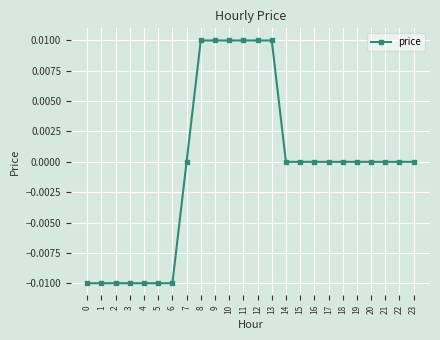

Between 15 and 12, which is larger?

12